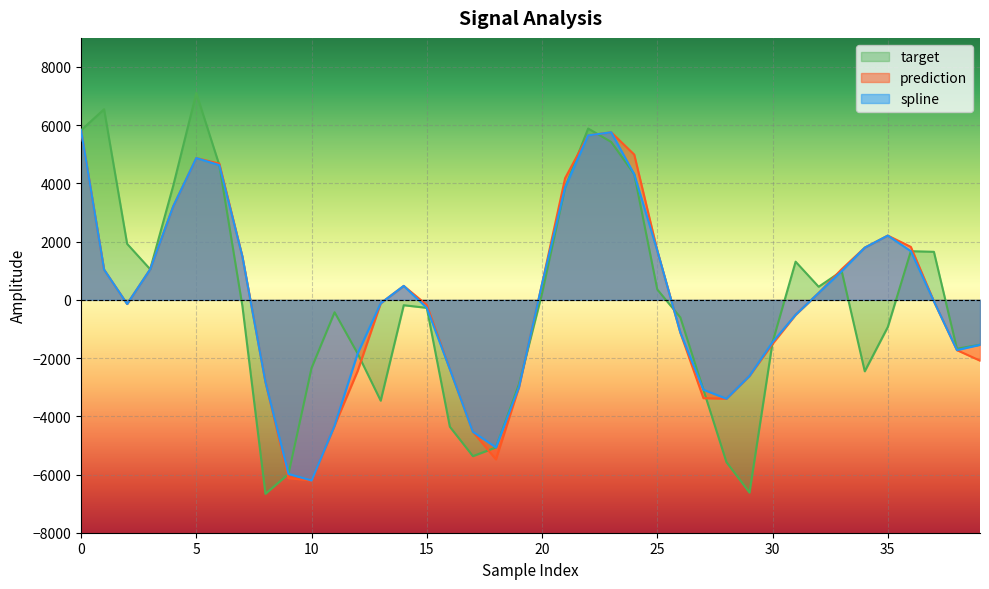

True or false: target and prediction cross at least once.

True